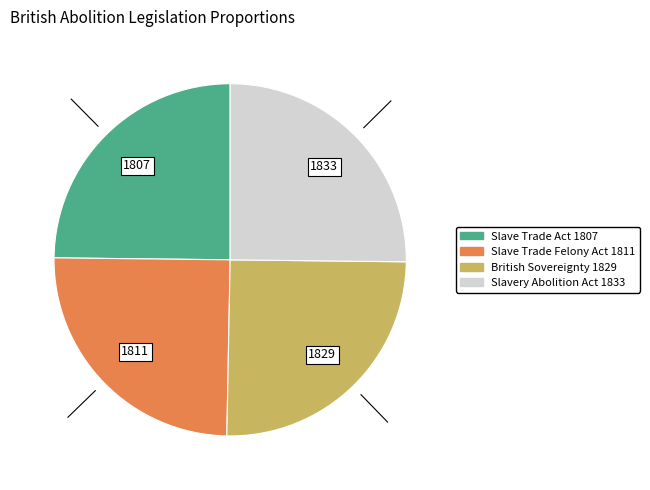

Approximately how many times larger is the value at Slave Trade Felony Act 1811 compared to Slave Trade Act 1807?

1.0